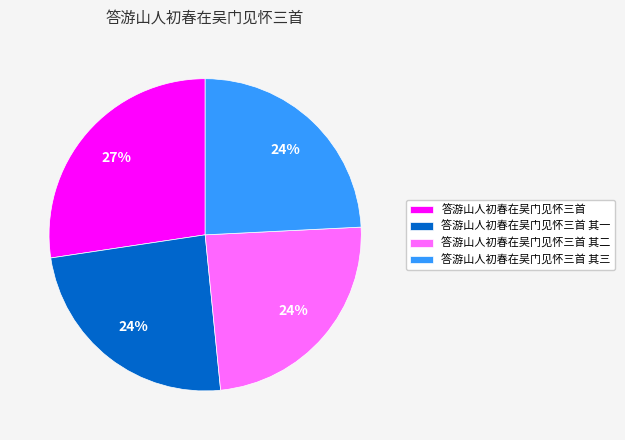

To the nearest percent, what is the difference between the largest and smallest slice percentages?

3%